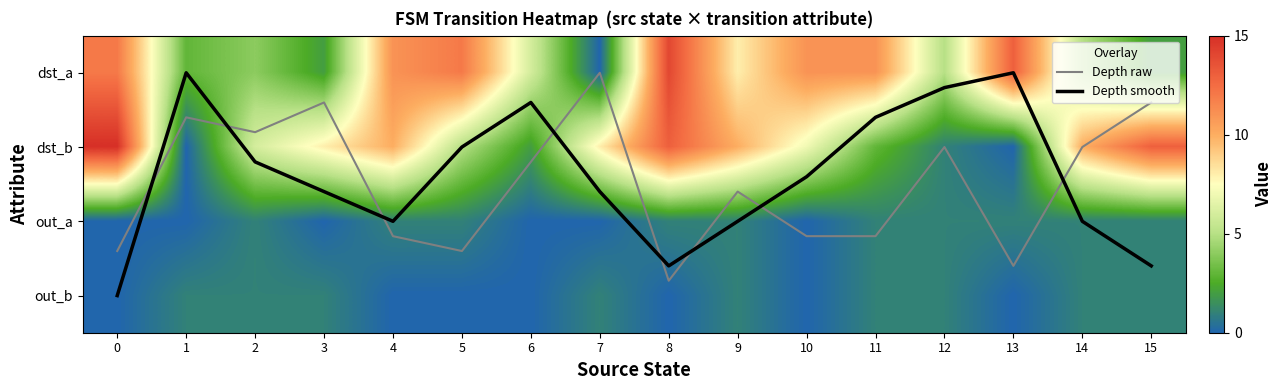

At which category does the chart reach its minimum across all series?

7